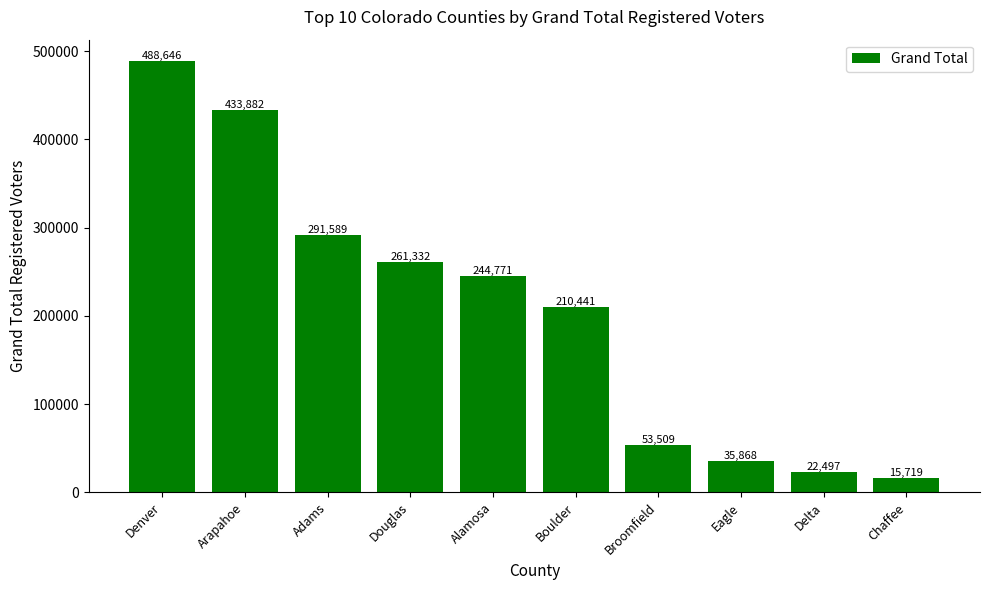

Rank the categories by value from lowest to highest.

Chaffee, Delta, Eagle, Broomfield, Boulder, Alamosa, Douglas, Adams, Arapahoe, Denver